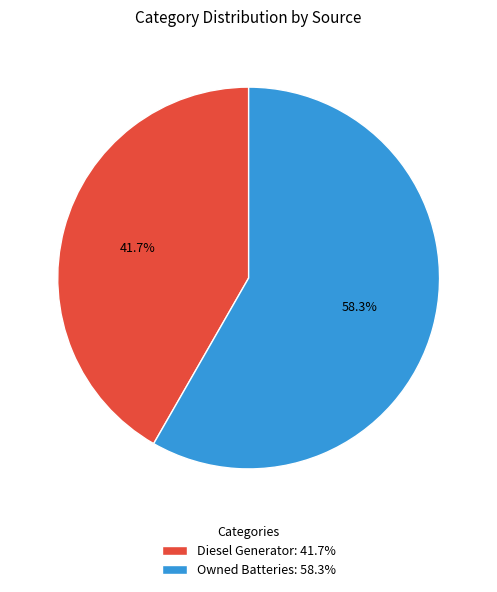

Which category has the biggest portion of the pie?

Owned Batteries: 58.3%